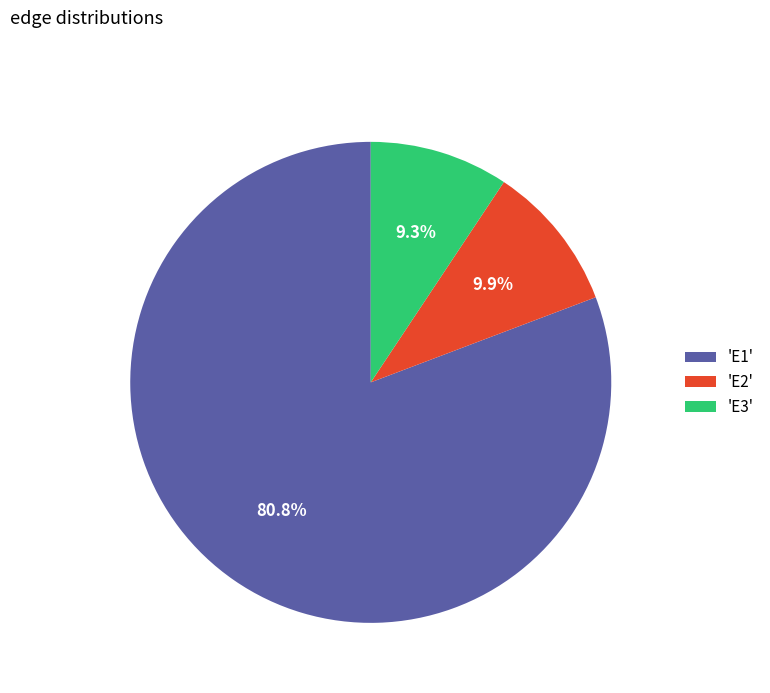

Does 'E1' represent more than half of the total?

Yes